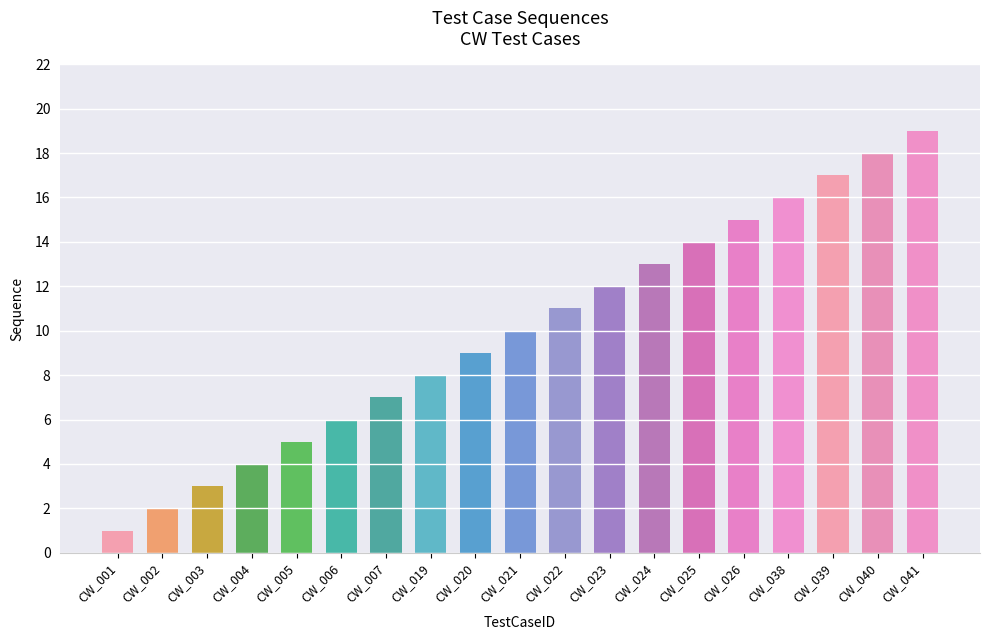

Rank the categories by value from highest to lowest.

CW_041, CW_040, CW_039, CW_038, CW_026, CW_025, CW_024, CW_023, CW_022, CW_021, CW_020, CW_019, CW_007, CW_006, CW_005, CW_004, CW_003, CW_002, CW_001